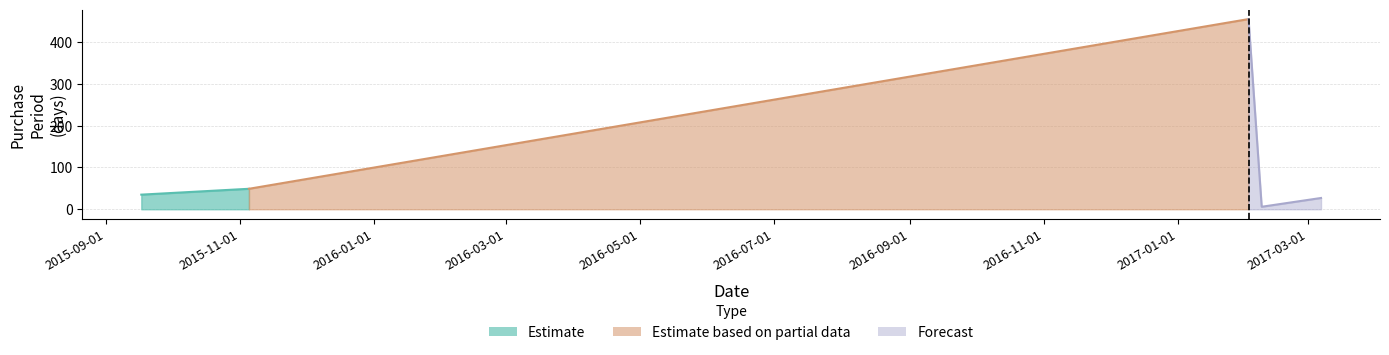

What is the smallest value displayed?

6